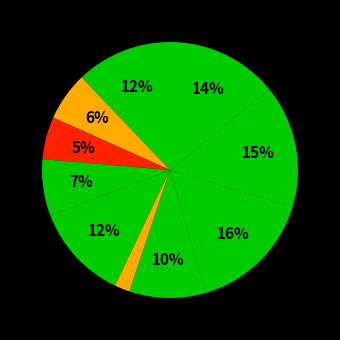

How many segments does this pie chart have?

10